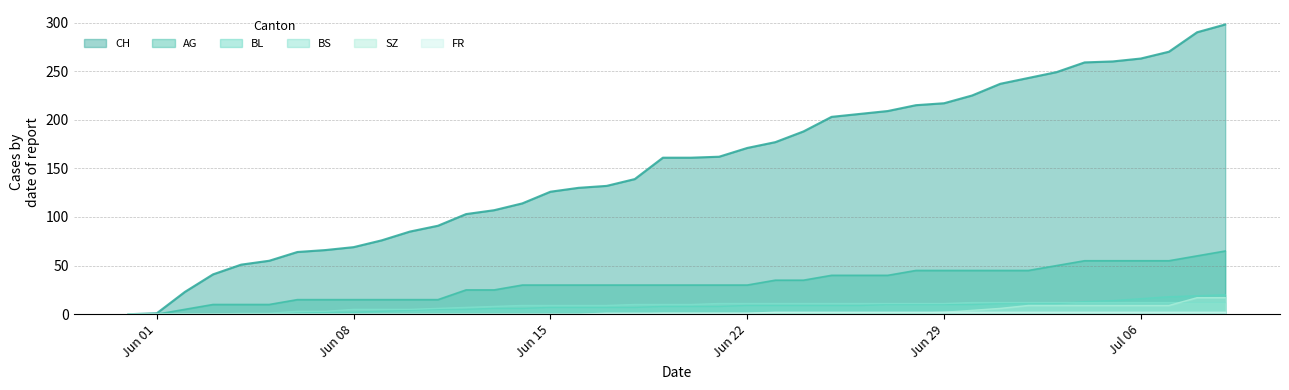

What is the greatest value displayed?

298